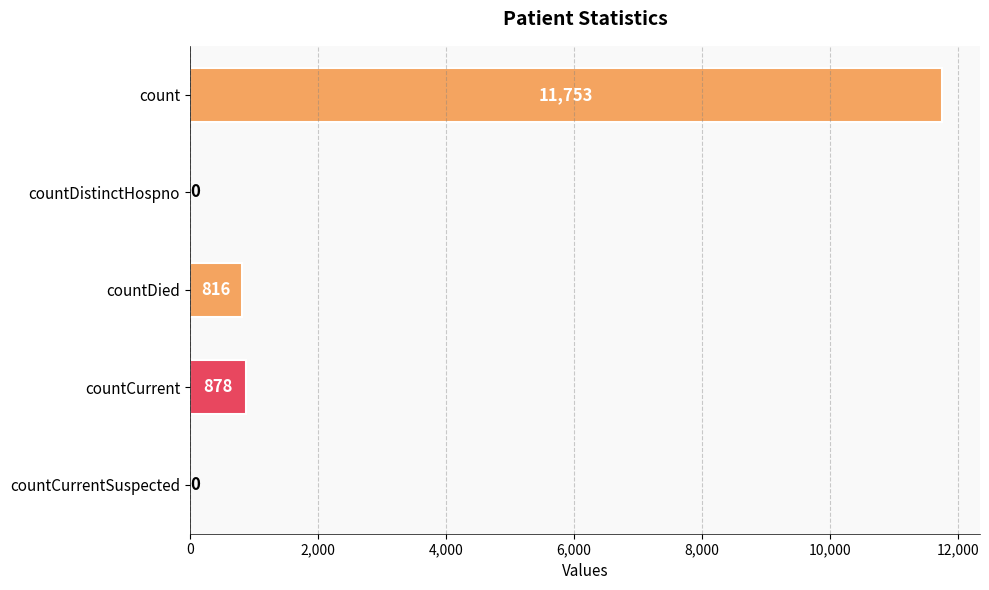

What is the average value?

2689